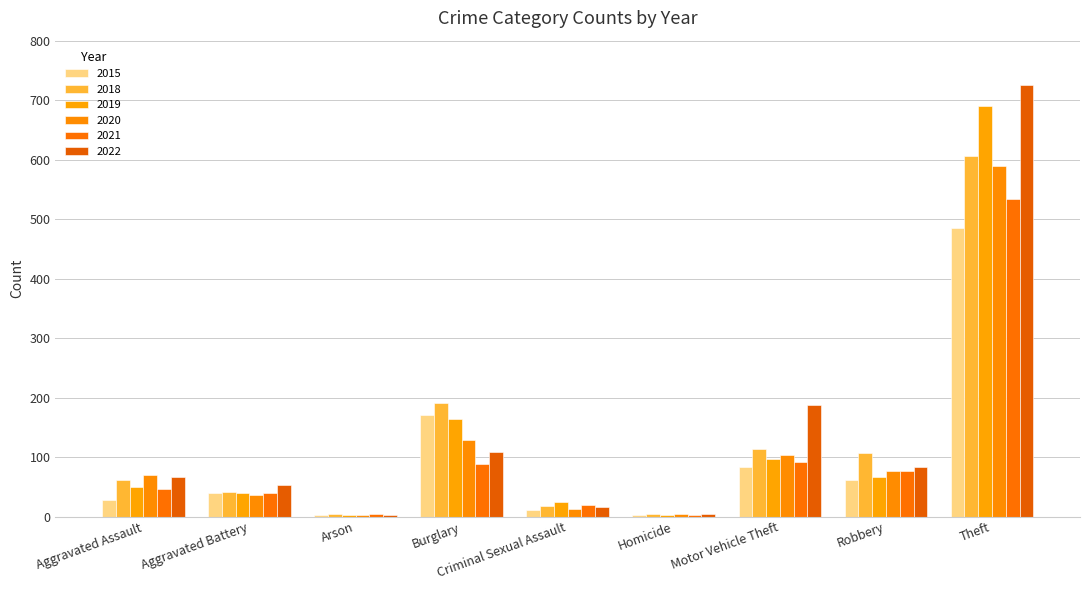

How many categories are shown in the chart?

9